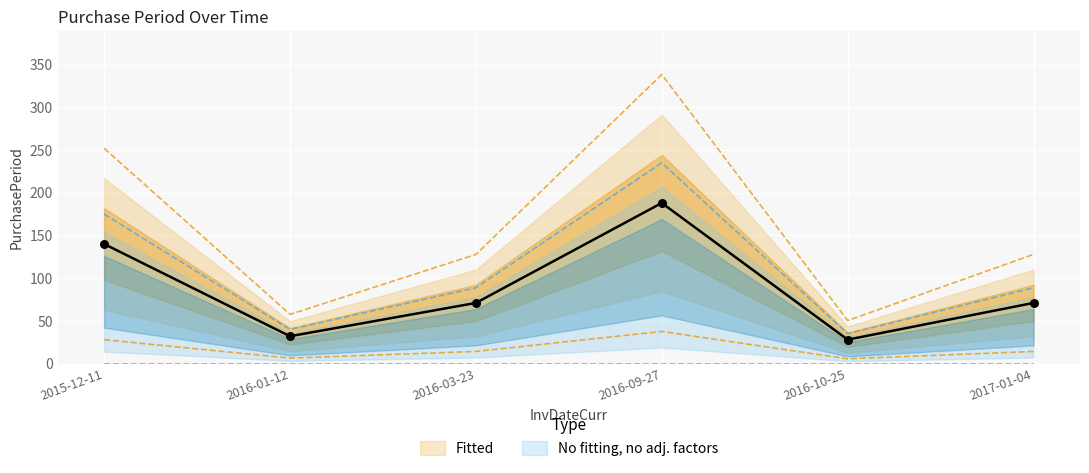

What is the ratio of the value at 2016-03-23 to the value at 2015-12-11?

0.5